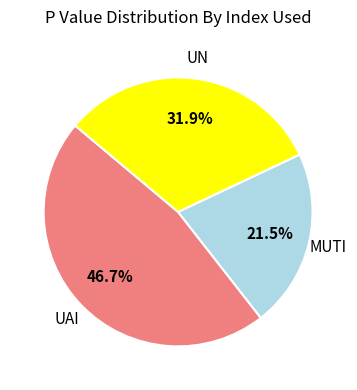

Rank the categories by value from highest to lowest.

UAI, UN, MUTI